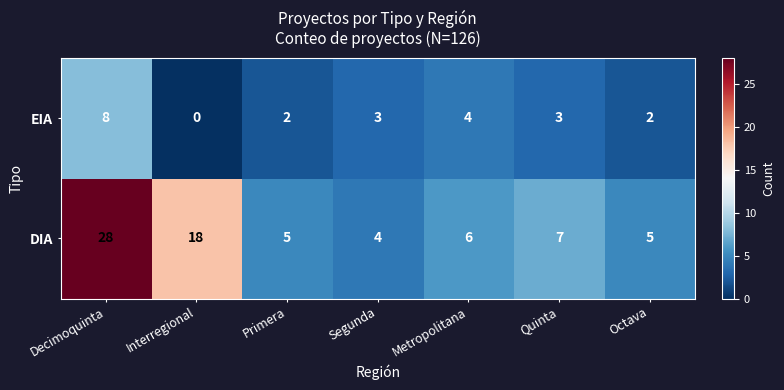

At which label does DIA first exceed 6?

Decimoquinta